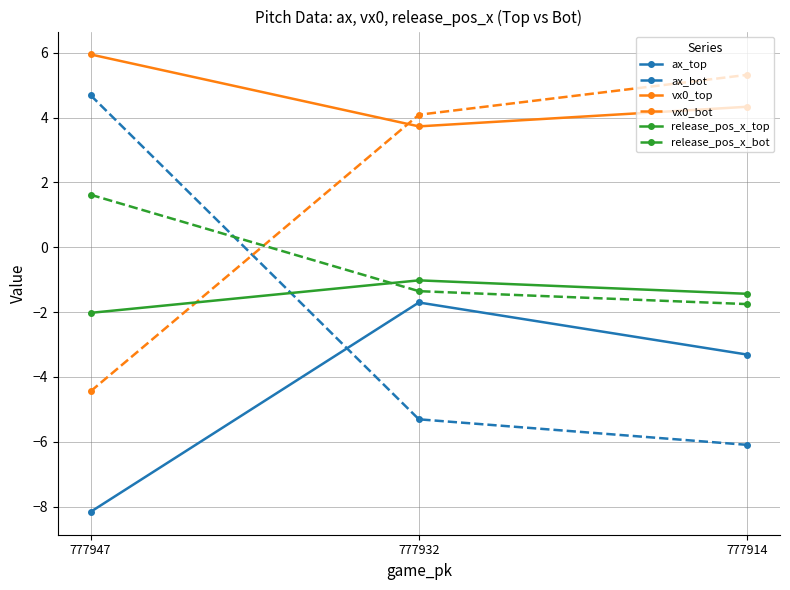

Which series has the largest range (max minus min)?

ax_bot